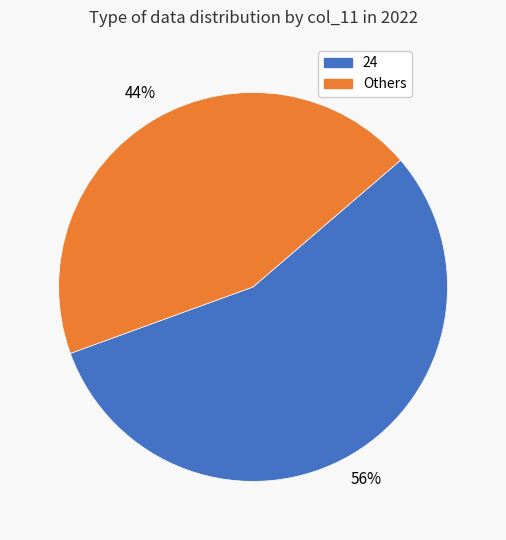

Does any single category account for the majority?

Yes